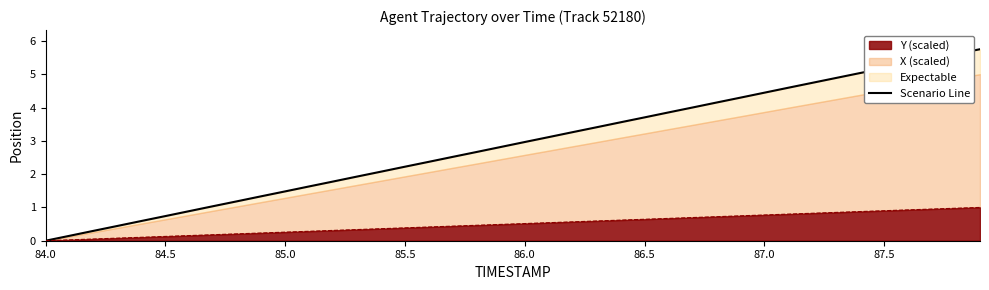

What is the difference between the second highest and second lowest values?

5.5